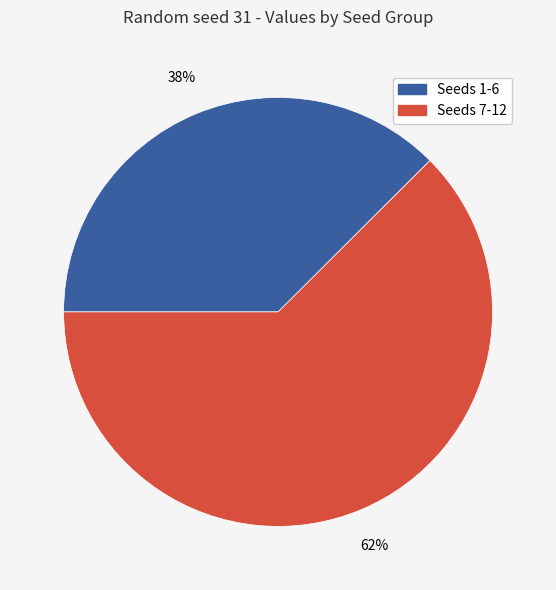

To the nearest percent, what is the average slice percentage?

50%